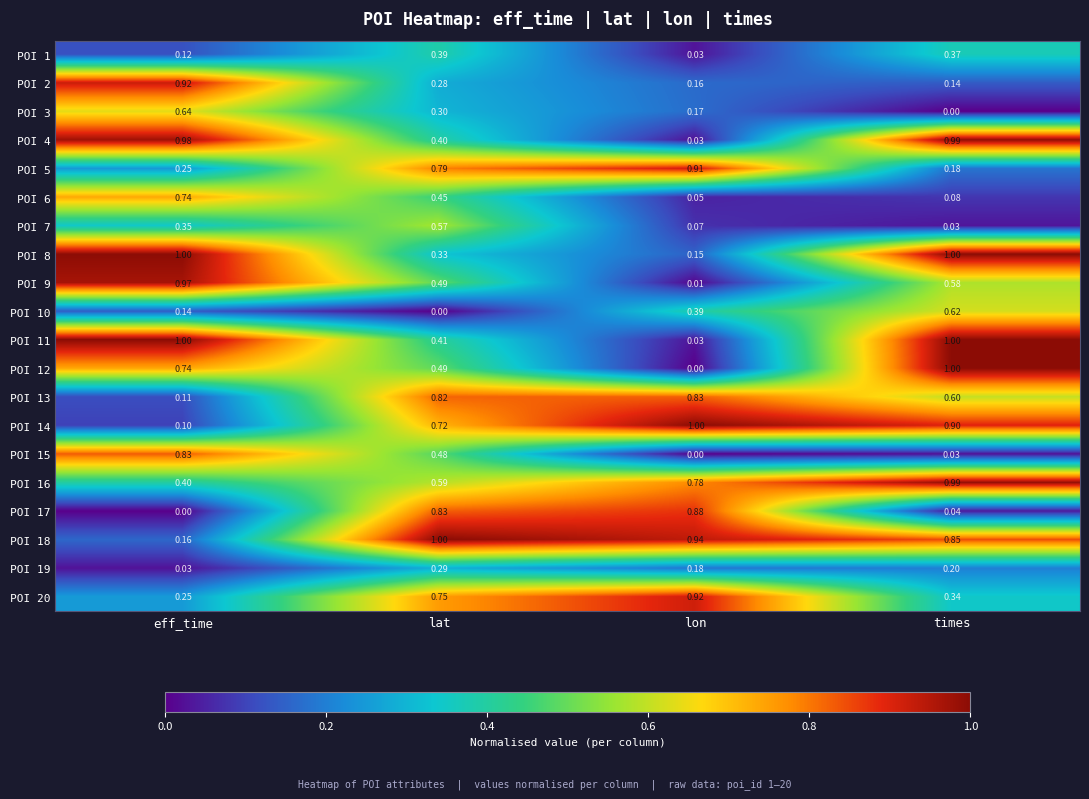

Rank the categories by POI 20 value from highest to lowest.

lon, lat, times, eff_time